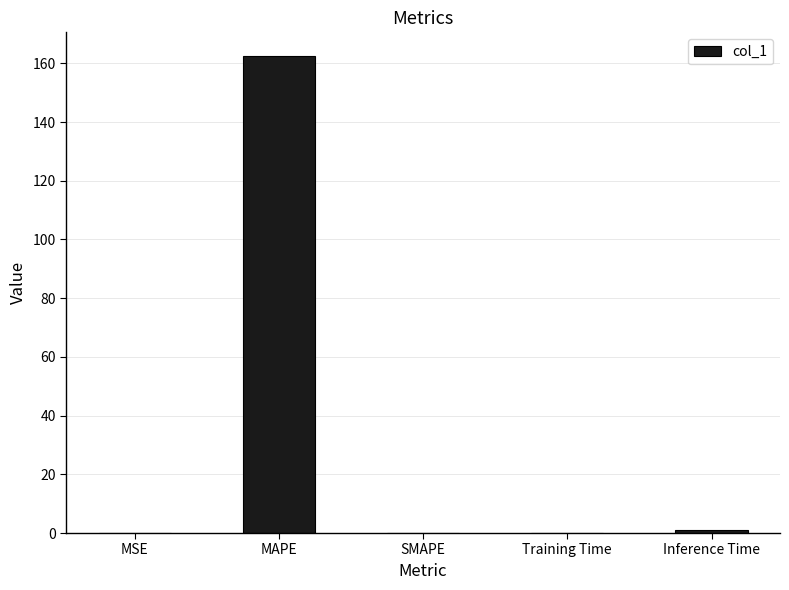

The chart shows a value of -65.6 at SMAPE. True or false?

False